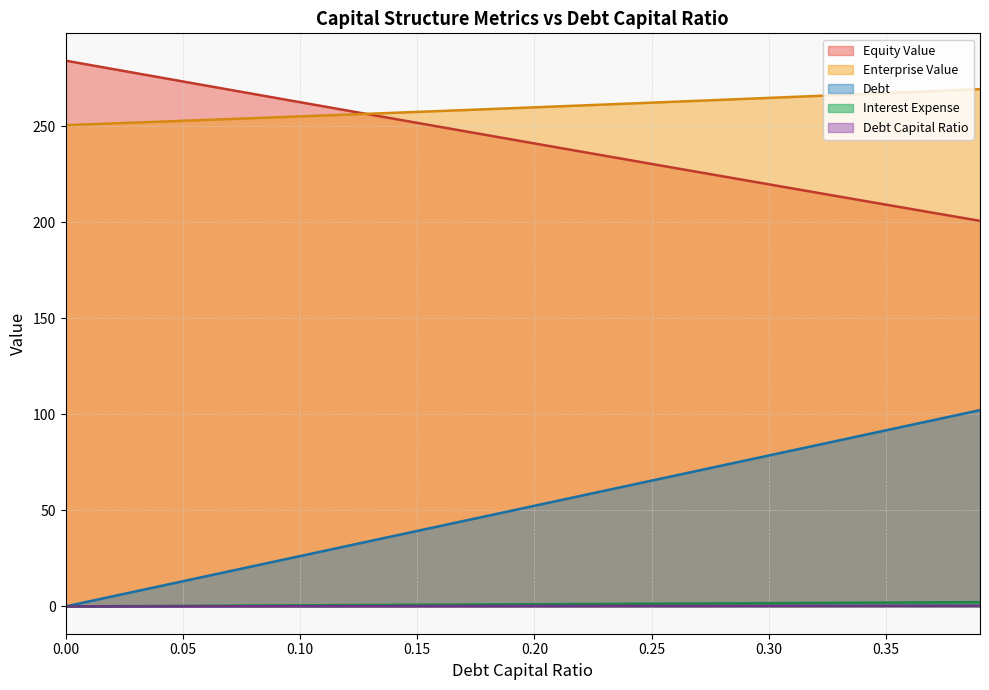

Reading left to right, list all the values displayed in this chart.

debt_capital: 0.0	2.6	5.2	7.9	10.5	13.1	15.7	18.3	21.0	23.6	26.2	28.8	31.5	34.1	36.7	39.3	41.9	44.6	47.2	49.8	52.4	55.0	57.7	60.3	62.9	65.5	68.1	70.8	73.4	76.0	78.6	81.3	83.9	86.5	89.1	91.7	94.4	97.0	99.6	102.2
equity_value: 284.2	282.1	279.9	277.7	275.5	273.4	271.2	269.1	266.9	264.7	262.6	260.4	258.3	256.1	254.0	251.8	249.7	247.5	245.4	243.2	241.1	239.0	236.8	234.7	232.6	230.4	228.3	226.2	224.0	221.9	219.8	217.7	215.6	213.4	211.3	209.2	207.1	205.0	202.9	200.8
enterprise_value: 250.6	251.1	251.5	252.0	252.4	252.9	253.3	253.8	254.3	254.7	255.2	255.7	256.1	256.6	257.1	257.5	258.0	258.5	259.0	259.4	259.9	260.4	260.9	261.4	261.9	262.3	262.8	263.3	263.8	264.3	264.8	265.3	265.8	266.3	266.8	267.3	267.9	268.4	268.9	269.4
debt: 0.0	0.1	0.1	0.2	0.2	0.3	0.3	0.4	0.5	0.5	0.6	0.6	0.7	0.7	0.8	0.9	0.9	1.0	1.0	1.1	1.1	1.2	1.3	1.3	1.4	1.4	1.5	1.5	1.6	1.7	1.7	1.8	1.8	1.9	1.9	2.0	2.1	2.1	2.2	2.2
interest_expense: 0.0	0.0	0.0	0.0	0.0	0.1	0.1	0.1	0.1	0.1	0.1	0.1	0.1	0.1	0.1	0.1	0.2	0.2	0.2	0.2	0.2	0.2	0.2	0.2	0.2	0.2	0.3	0.3	0.3	0.3	0.3	0.3	0.3	0.3	0.3	0.3	0.4	0.4	0.4	0.4